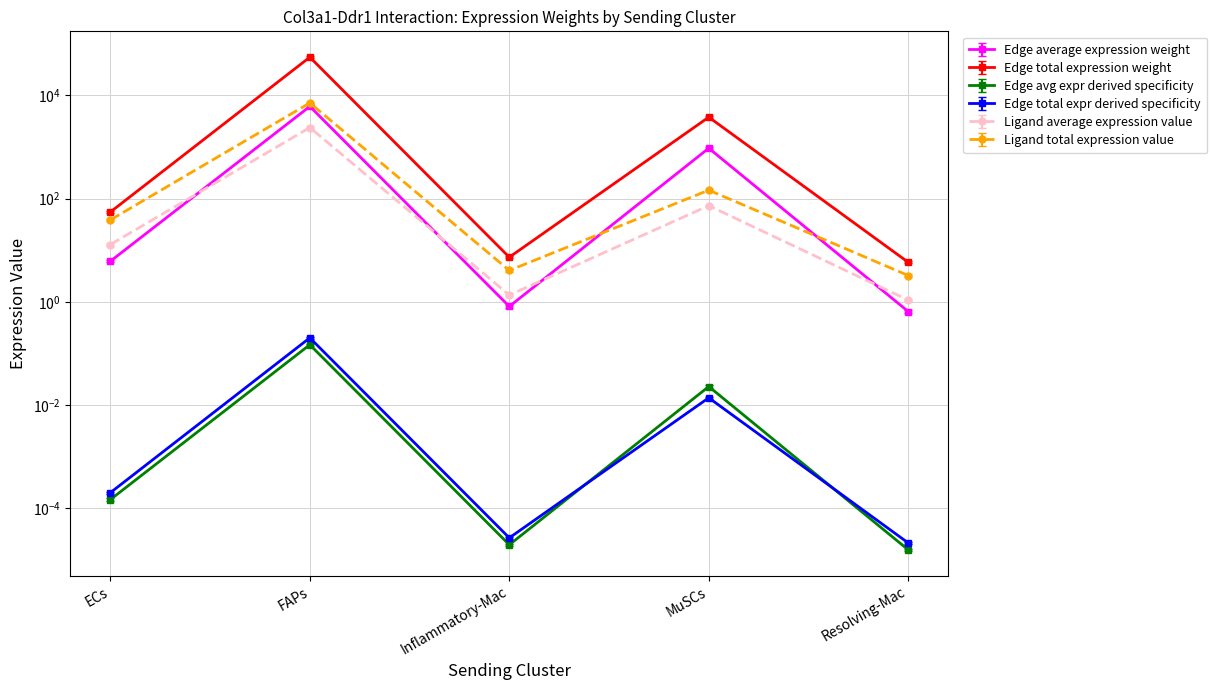

What is the difference between the Edge total expr derived specificity values at FAPs and Resolving-Mac?

55127.0